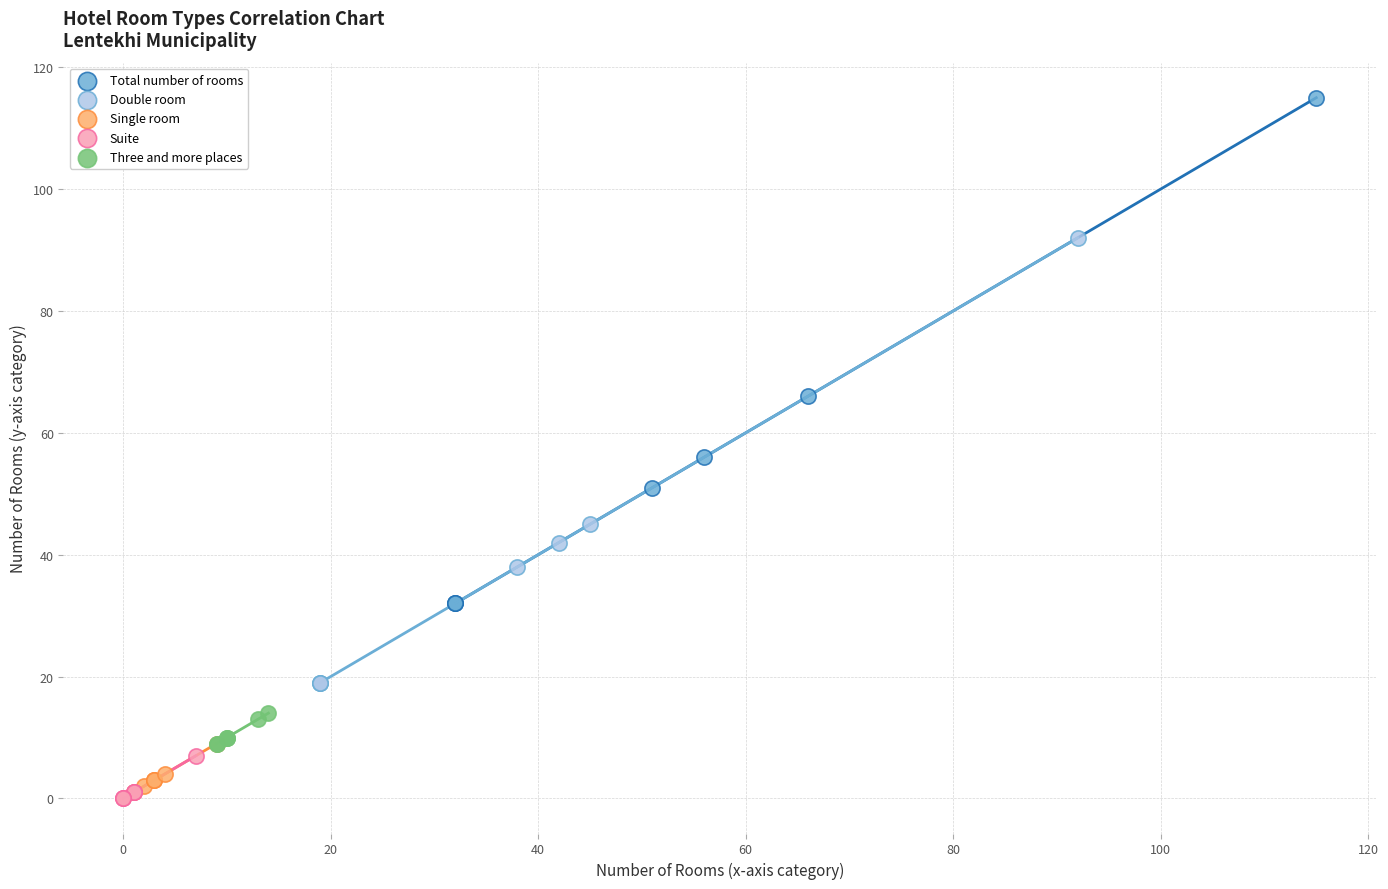

Which series reaches the maximum Y coordinate?

Total number of rooms